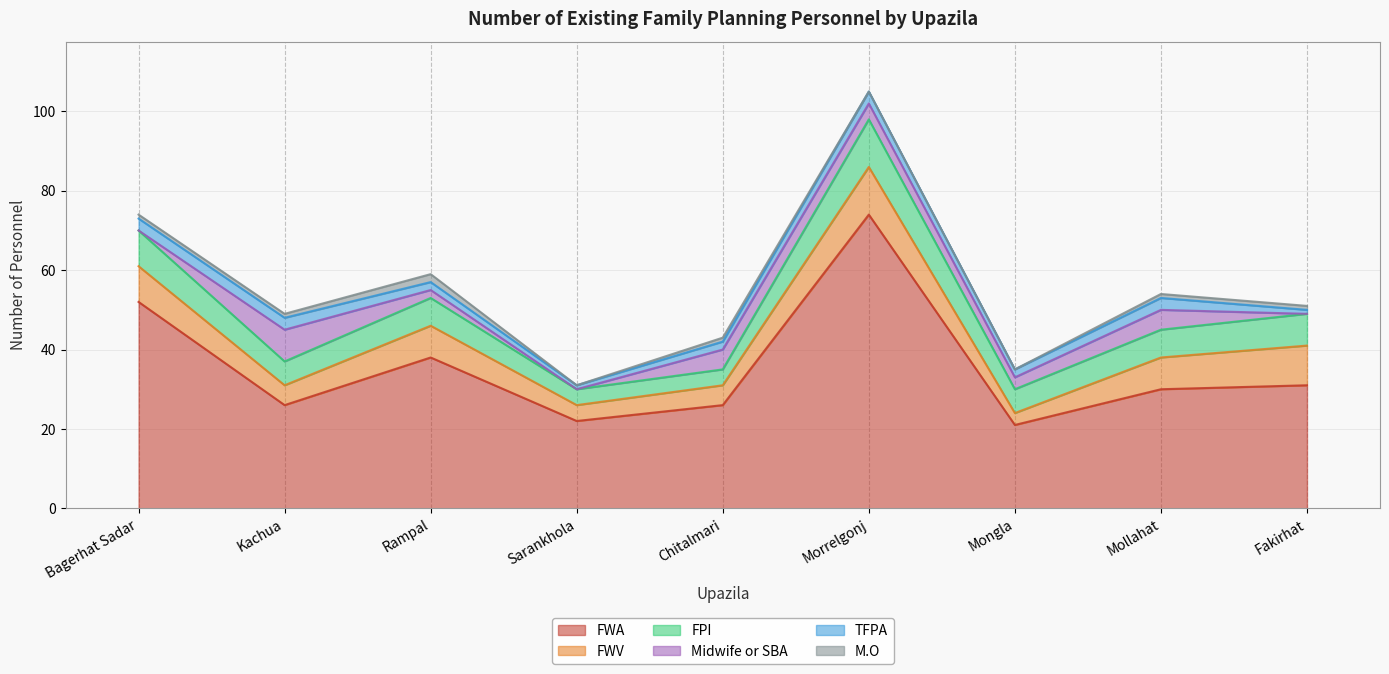

Does the chart display data point markers on the line(s)?

No